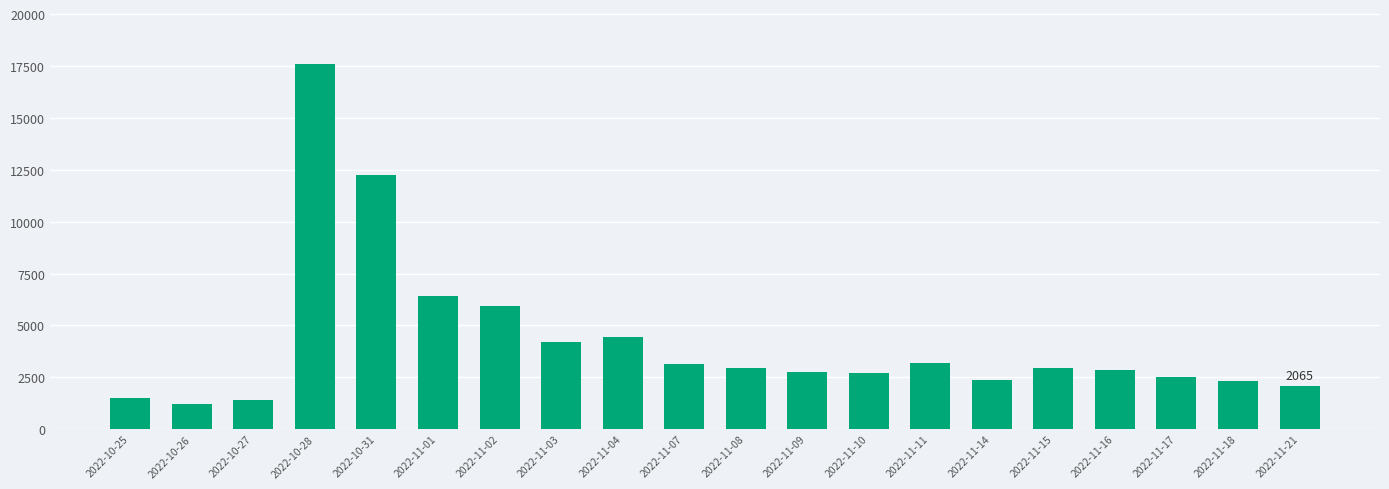

Which has a higher value, 2022-11-04 or 2022-11-02?

2022-11-02